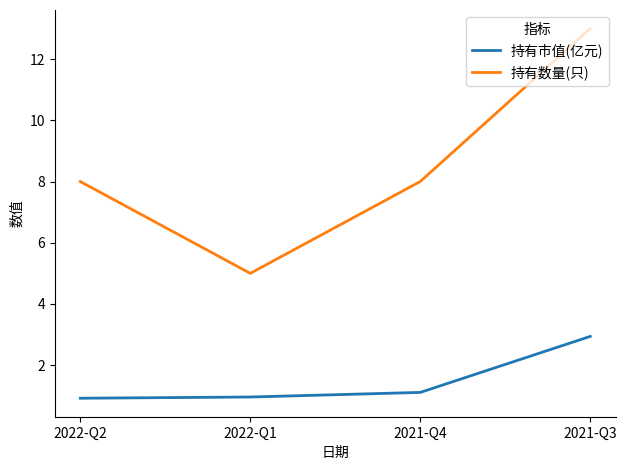

Which series has the largest range (max minus min)?

持有数量(只)